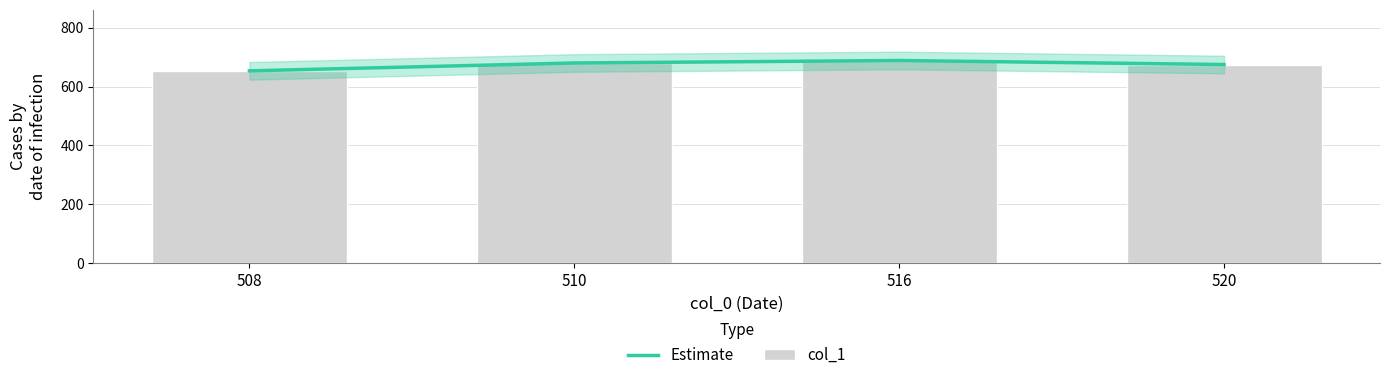

Between 516 and 520, which series saw the biggest shift?

Estimate